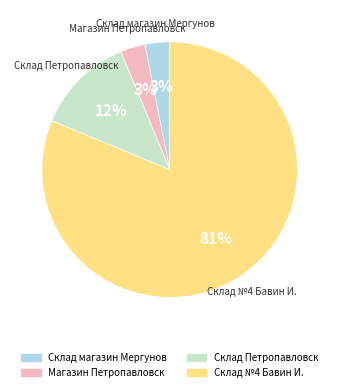

To the nearest percent, what is the combined percentage of Магазин Петропавловск and Склад магазин Мергунов?

6%